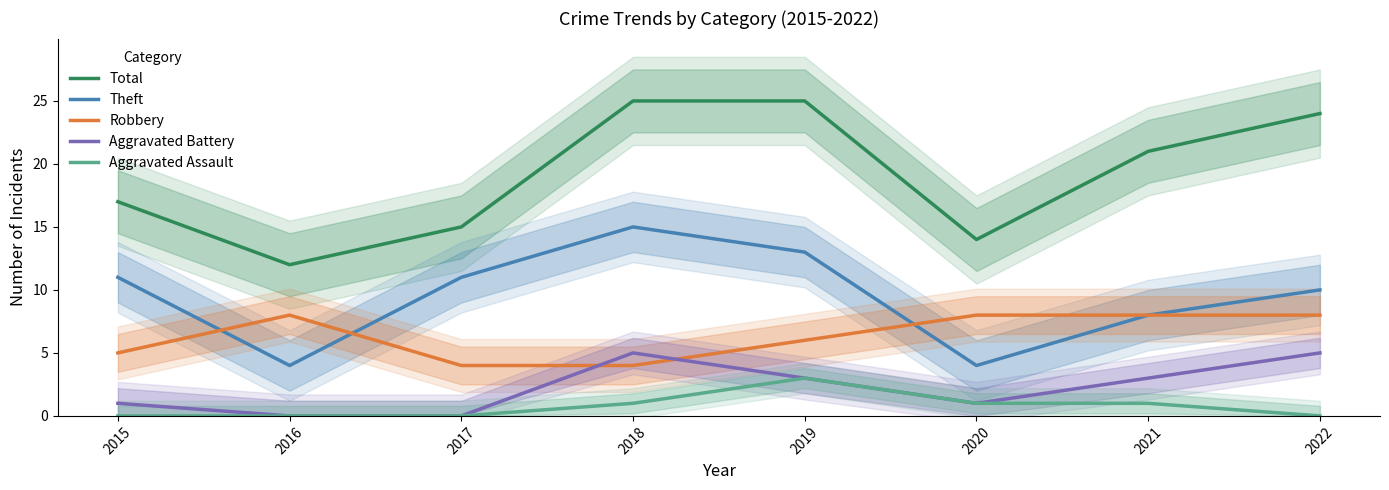

How many values in the Total series are below 21?

4